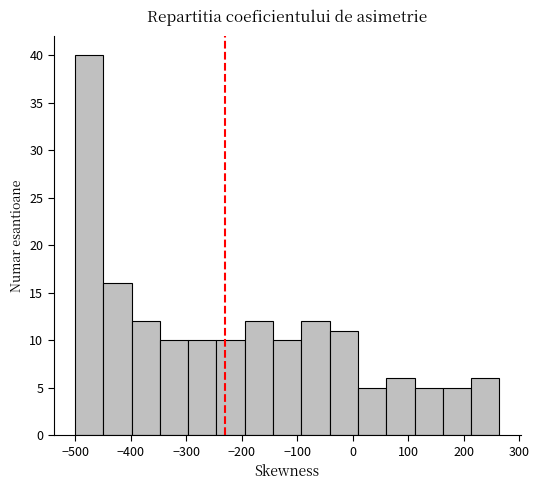

How tall is the bar that spans -190 to -140 on the x-axis? Neither the bar edges nor the heights are printed on the chart, so give them approximately, as read against the axes.

12